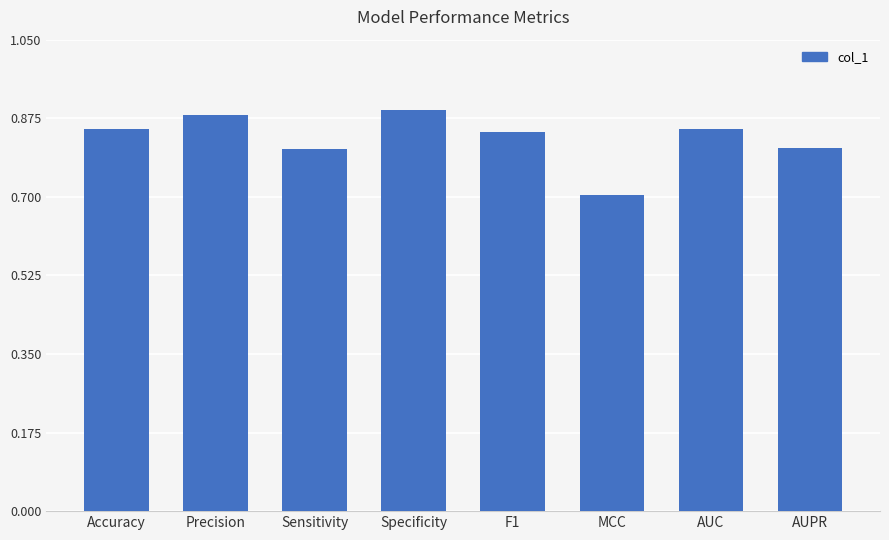

Which category has the highest value across all series?

Specificity